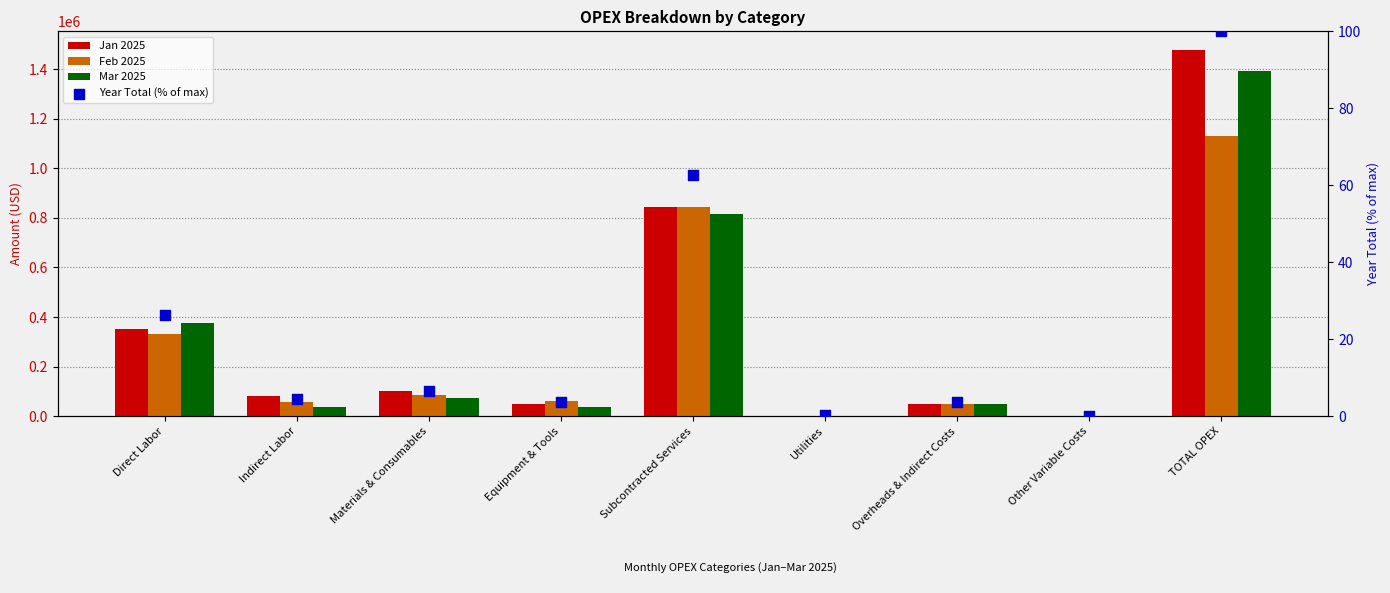

At how many categories does at least one series exceed 505808?

2